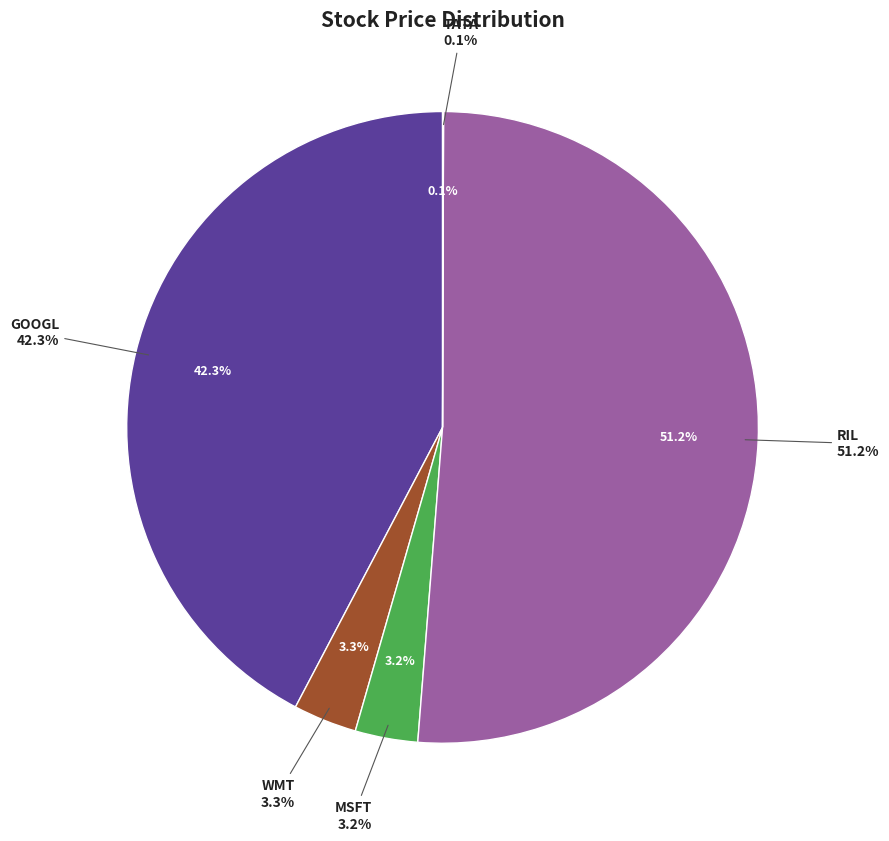

How many slices are in this pie chart?

5